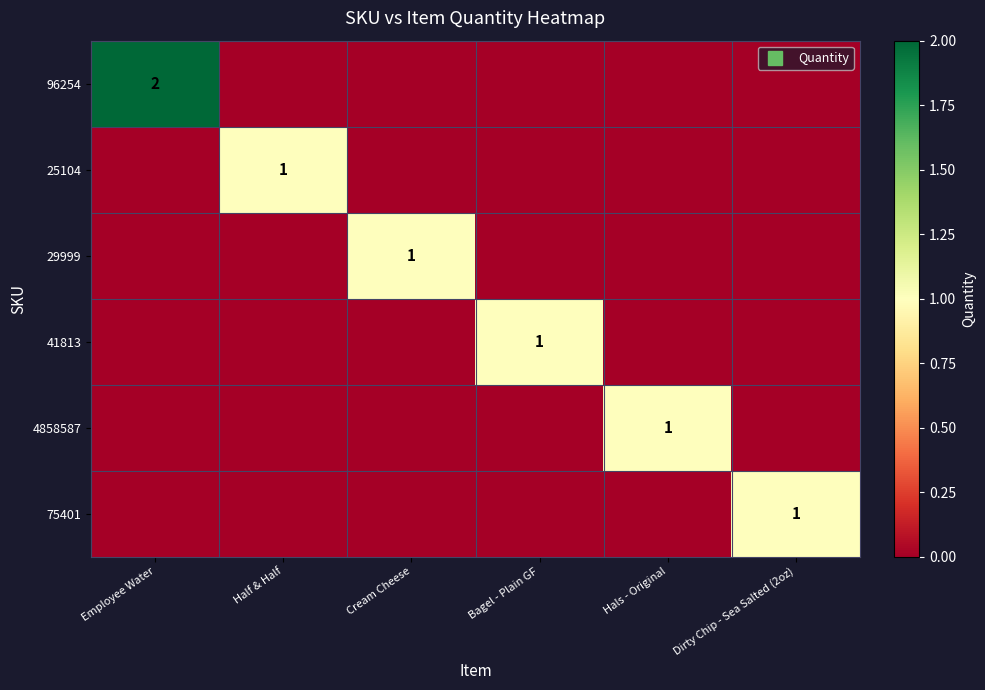

The value of 29999 at Cream Cheese is 1. True or false?

True